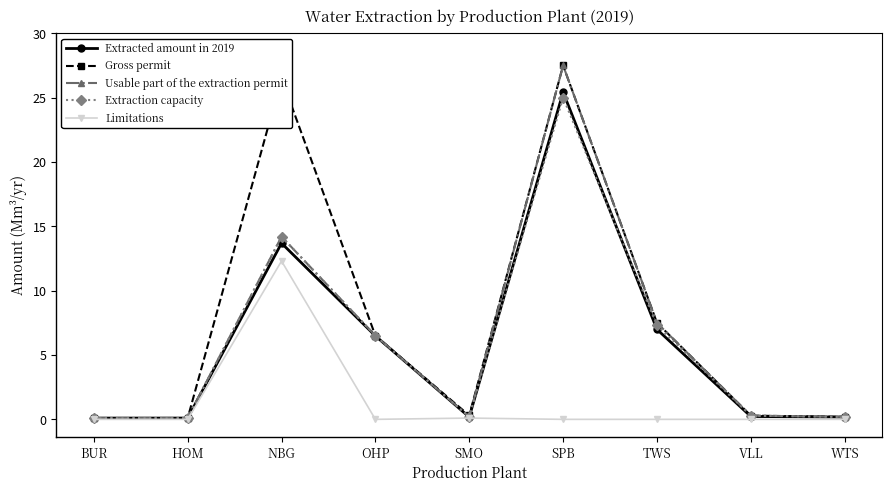

What is the label of the 3rd point from the left?

NBG